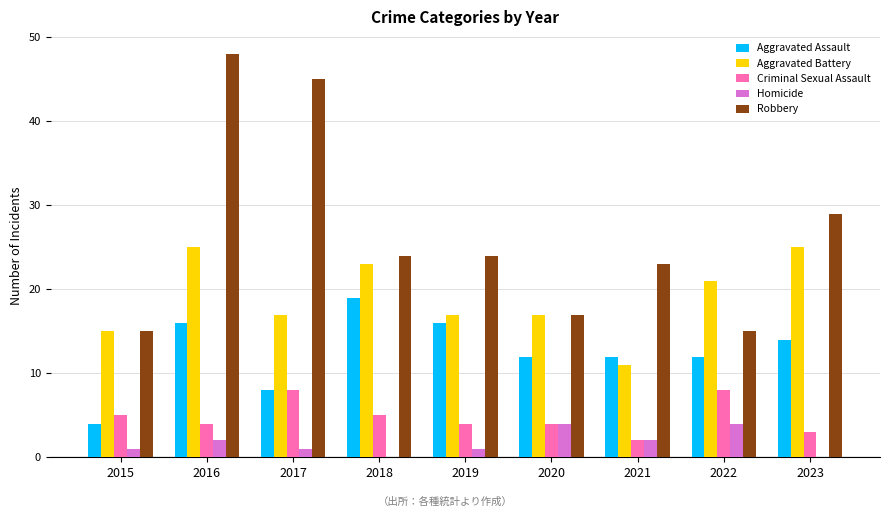

Which series has the largest range (max minus min)?

Robbery